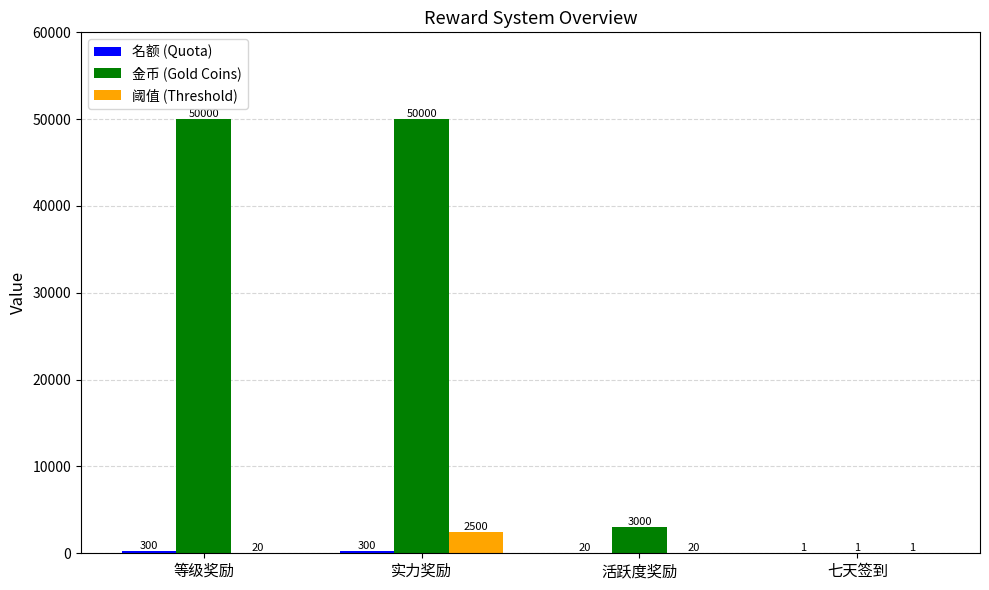

What is the maximum value shown in the chart?

50000